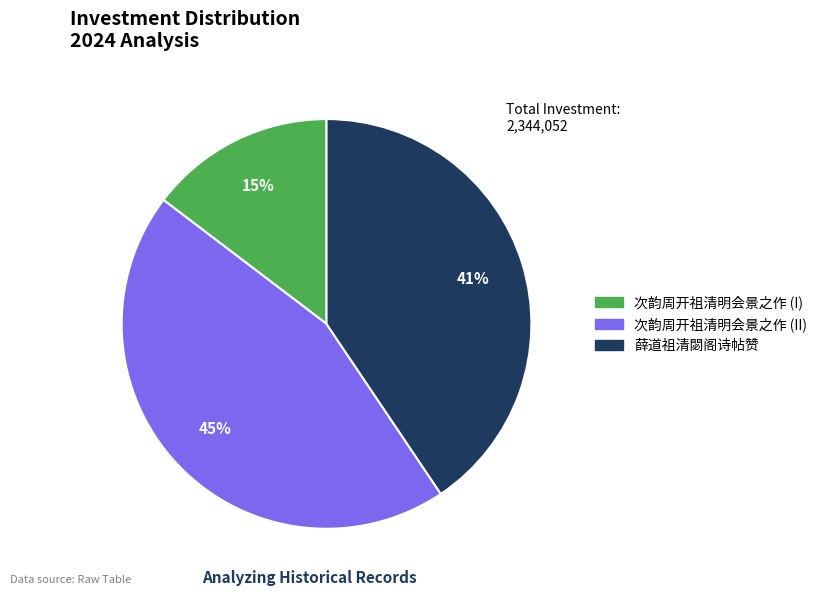

Is there any slice that represents more than half of the pie?

No